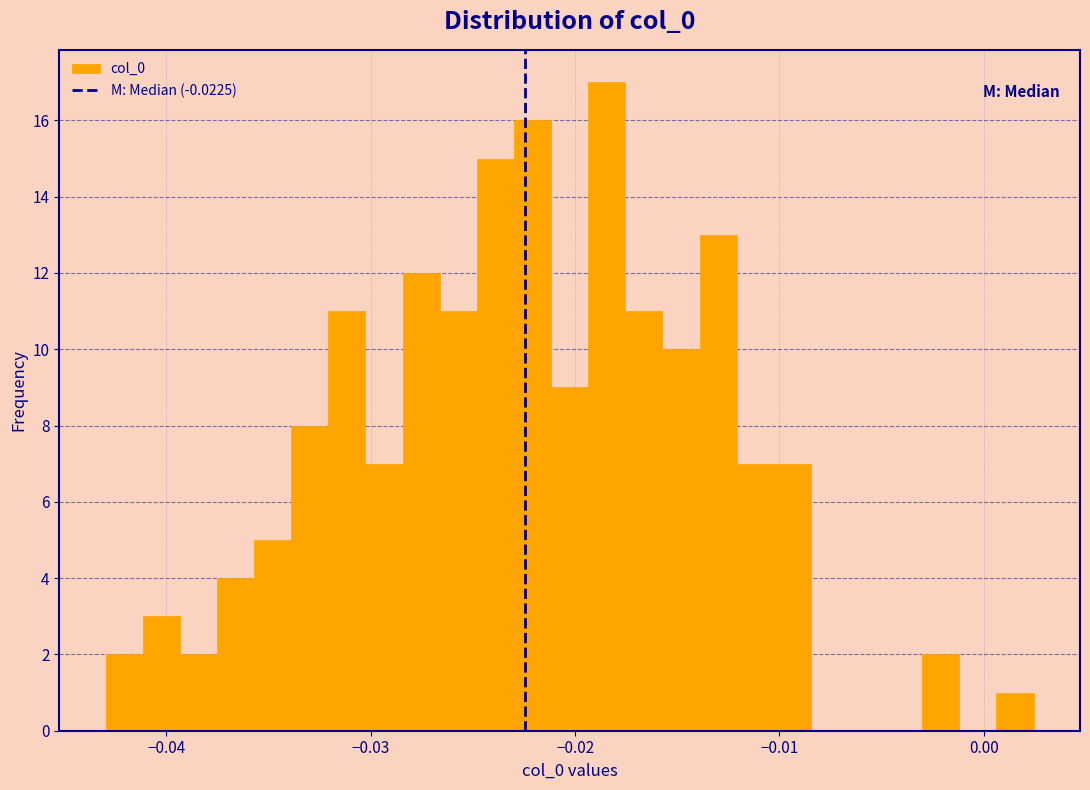

Around what value on the x-axis is the tallest bar? Give the approximate position of its centre, as read against the axis.

-0.018